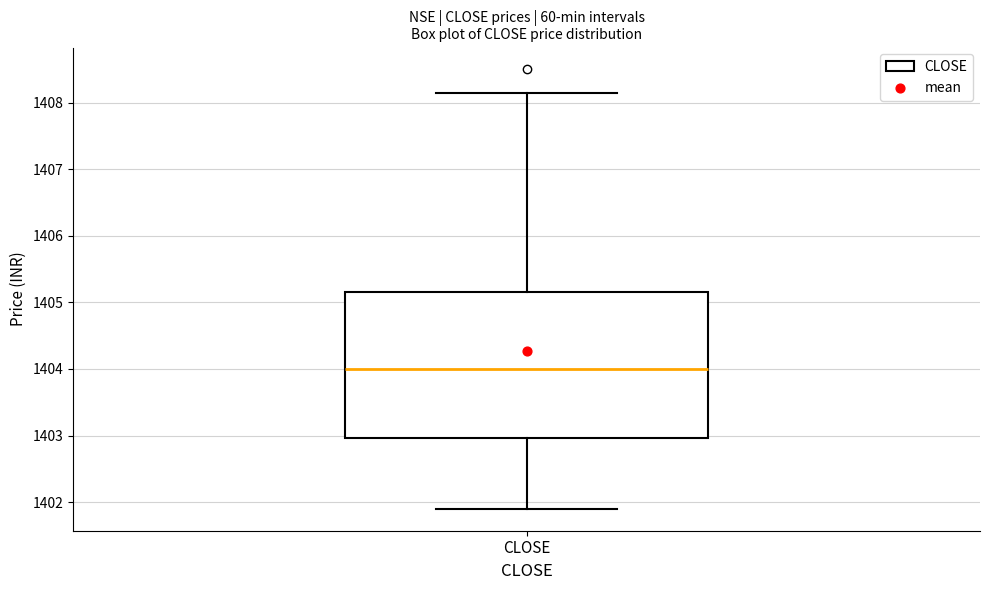

Read this box plot against the y-axis: the position of the median line, the range covered by the box, and the ends of both whiskers. The values are not printed on the chart, so give them approximately, as read against the axis.

median 1404.0, box 1403.0 to 1405.2, whiskers 1401.9 to 1408.2